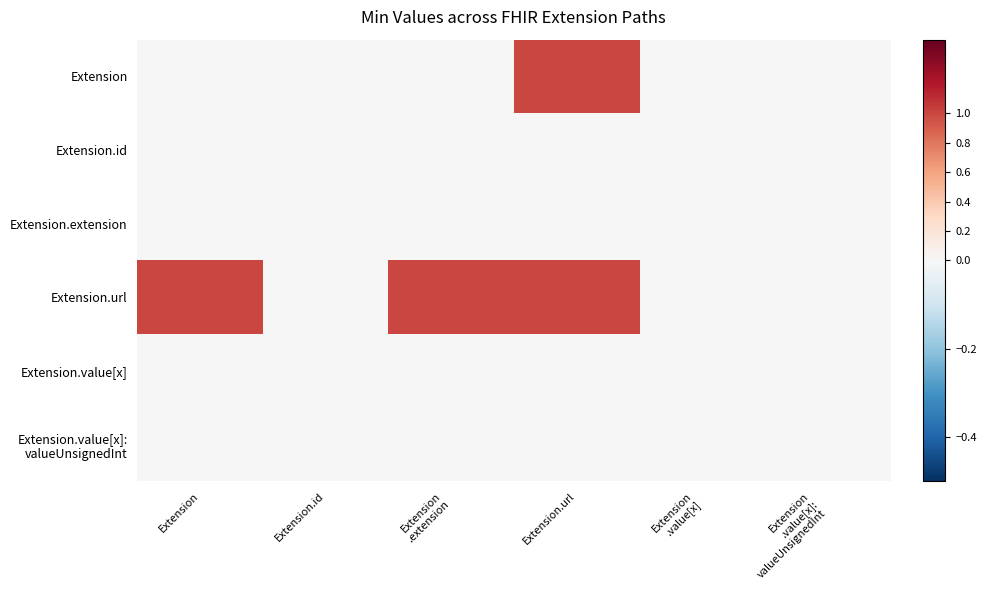

Rank the series by their maximum value, from highest to lowest.

Extension, Extension.url, Extension.id, Extension.extension, Extension.value[x], Extension.value[x]: valueUnsignedInt